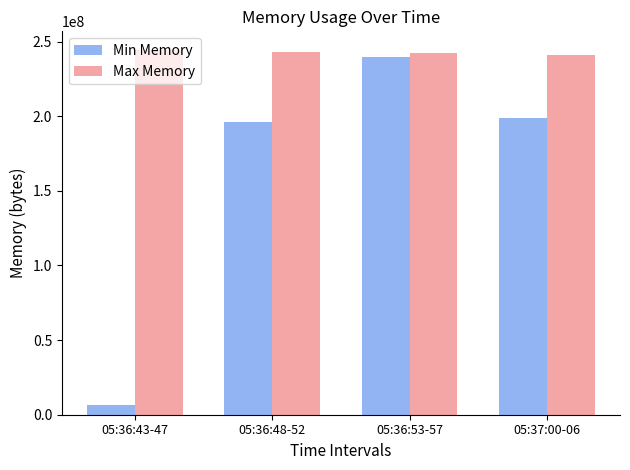

What value does the Max Memory series have at 05:36:53-57, to the nearest 10?

242585600